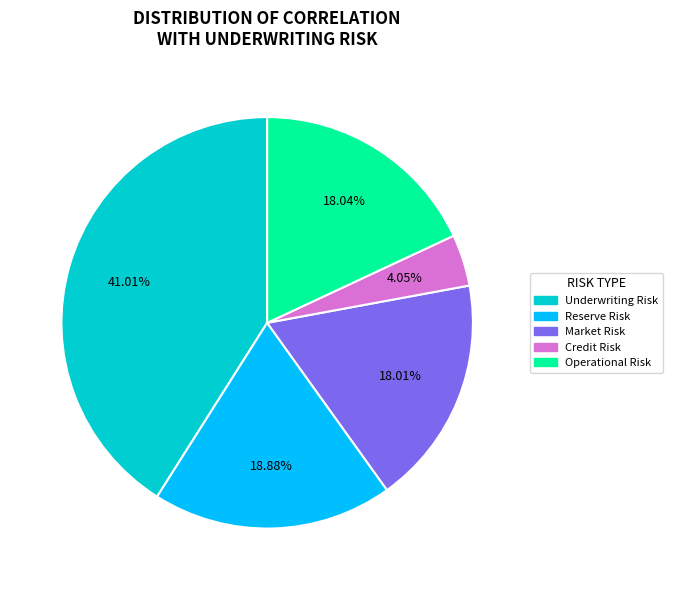

The Underwriting Risk slice represents 35% of the pie. True or false?

False